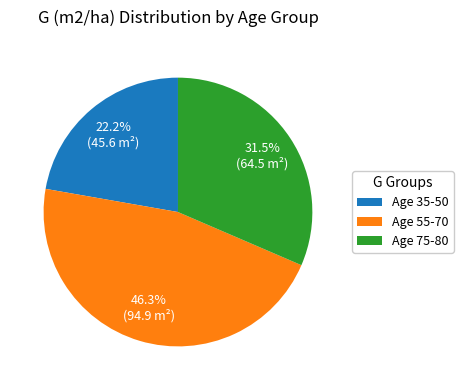

Combined, what portion of the pie is Age 55-70 and Age 75-80?

77.8%